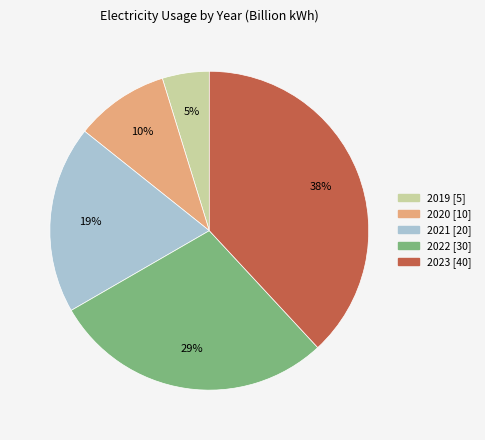

Approximately how many times larger is the value at 2021 compared to 2023?

0.5